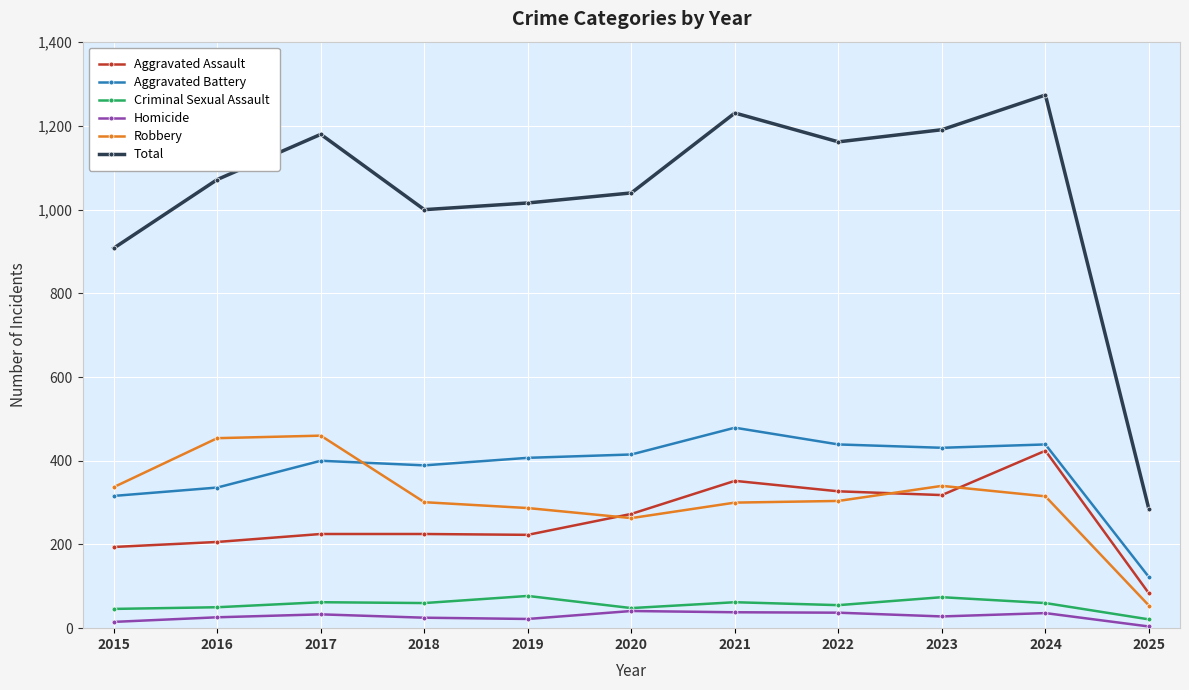

What is the total value across all series at 2020?

2080